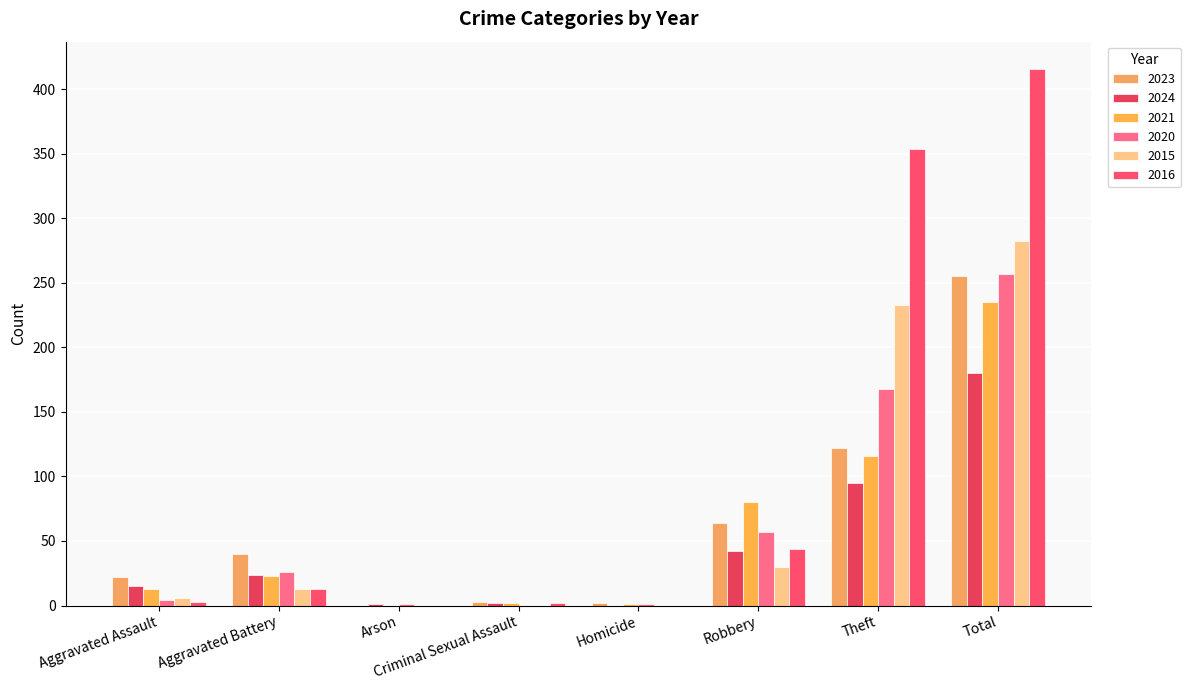

How many series are shown in this chart?

6